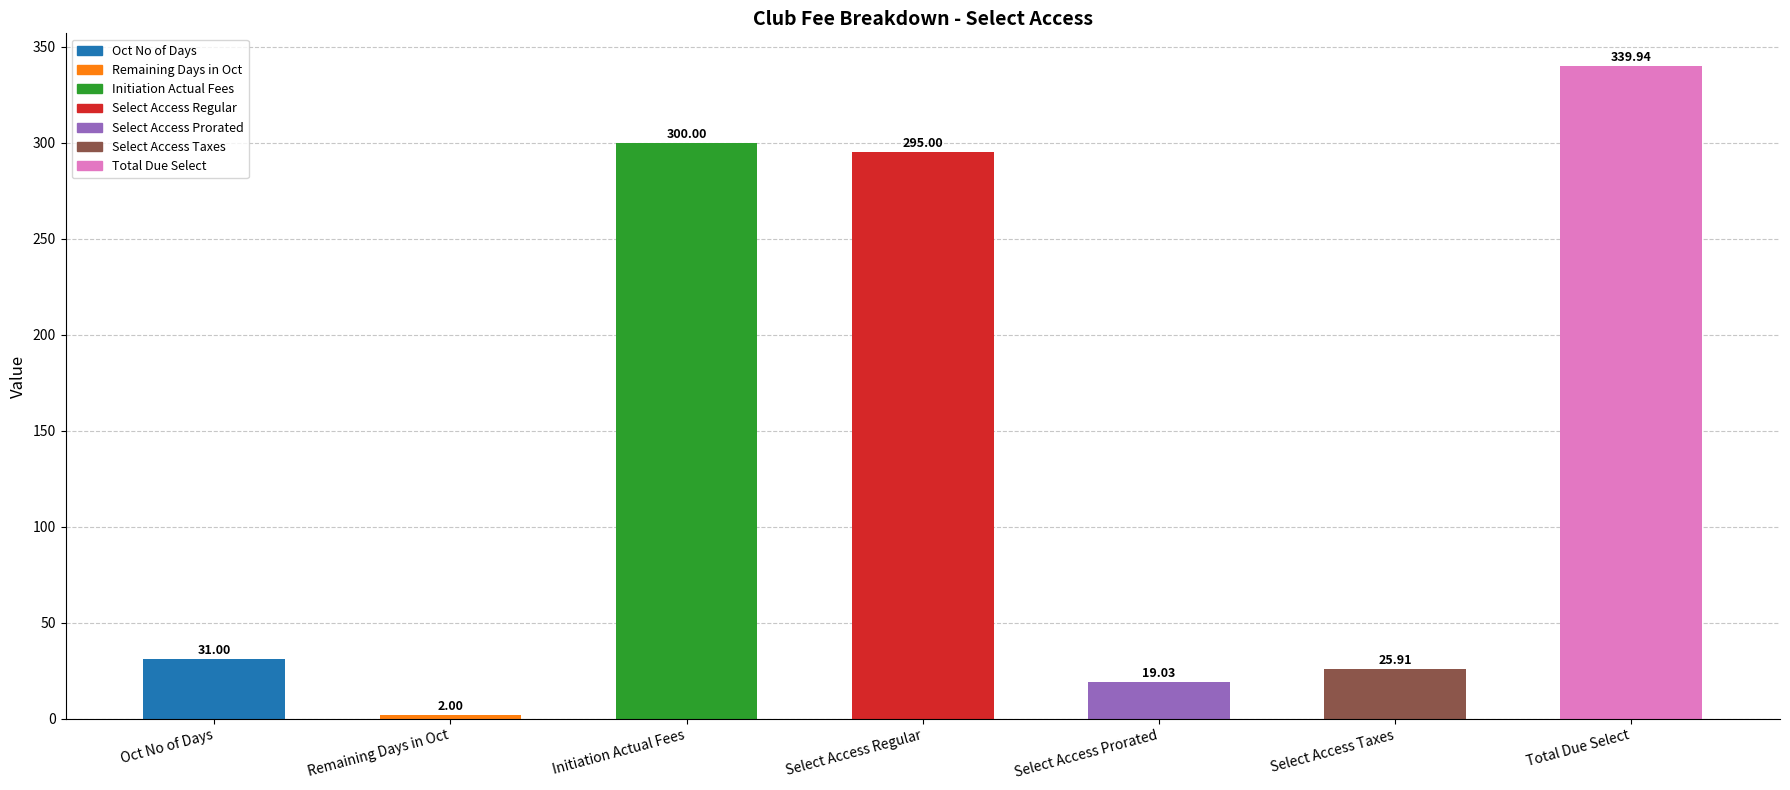

Does the chart contain stacked bars?

No